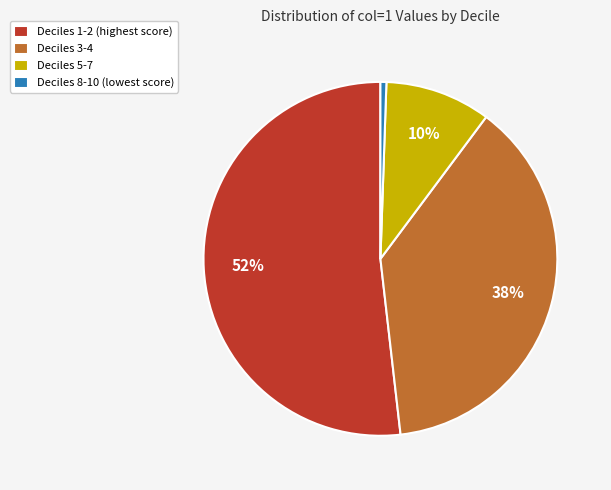

Between Deciles 5-7 and Deciles 3-4, which is larger?

Deciles 3-4